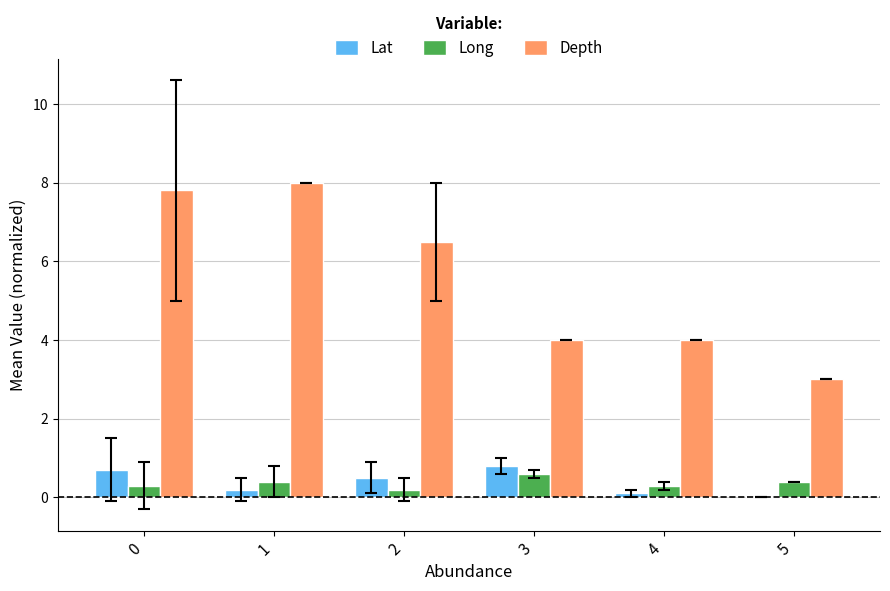

The value of Depth at 3 is 4.0. True or false?

True